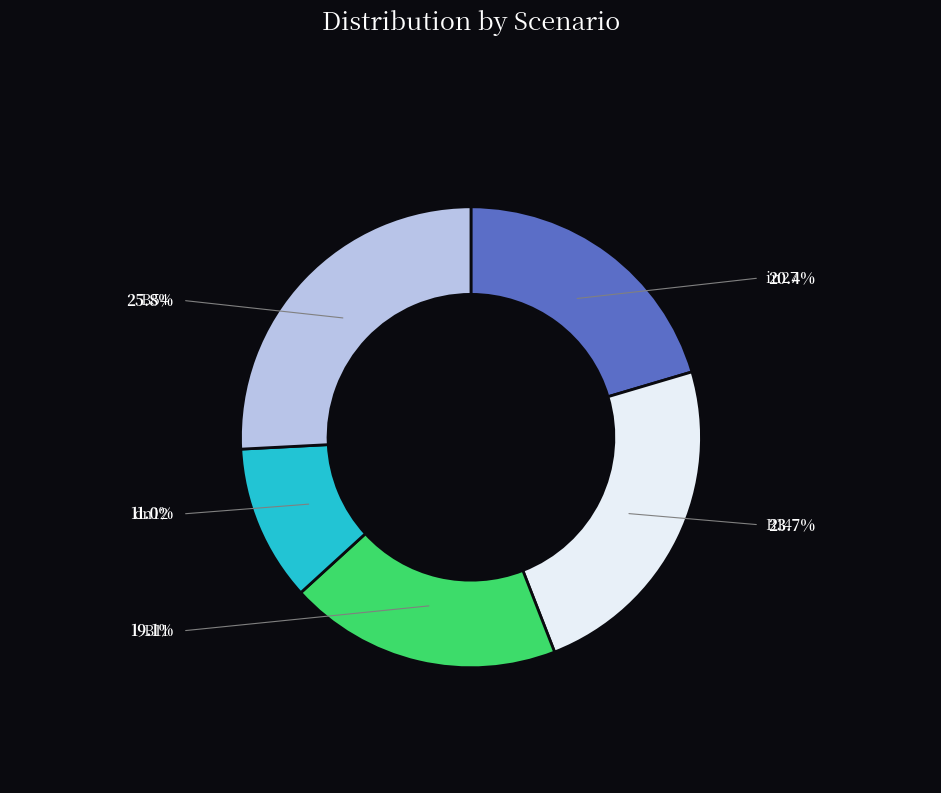

Which category has the biggest portion of the pie?

B54